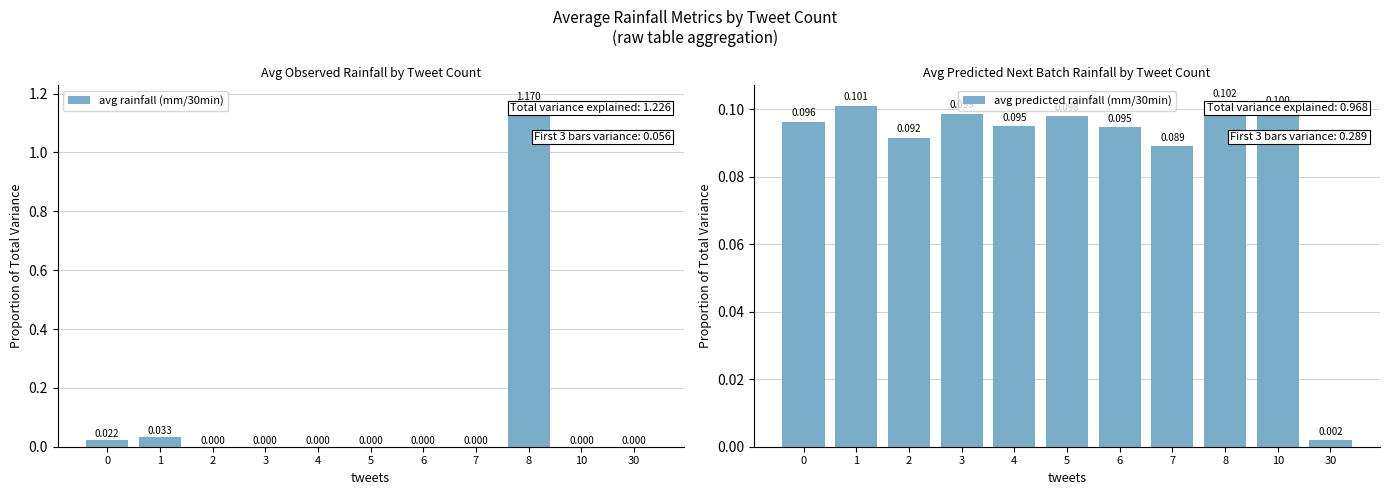

Reading left to right, transcribe all the data shown in this chart.

avg rainfall (mm/30min): 0=0.0	1=0.0	2=0.0	3=0.0	4=0.0	5=0.0	6=0.0	7=0.0	8=1.2	10=0.0	30=0.0
avg predicted rainfall (mm/30min): 0=0.1	1=0.1	2=0.1	3=0.1	4=0.1	5=0.1	6=0.1	7=0.1	8=0.1	10=0.1	30=0.0